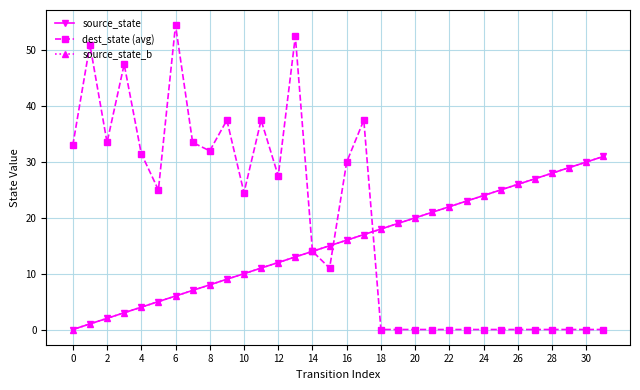

Does the chart have visible grid lines?

Yes